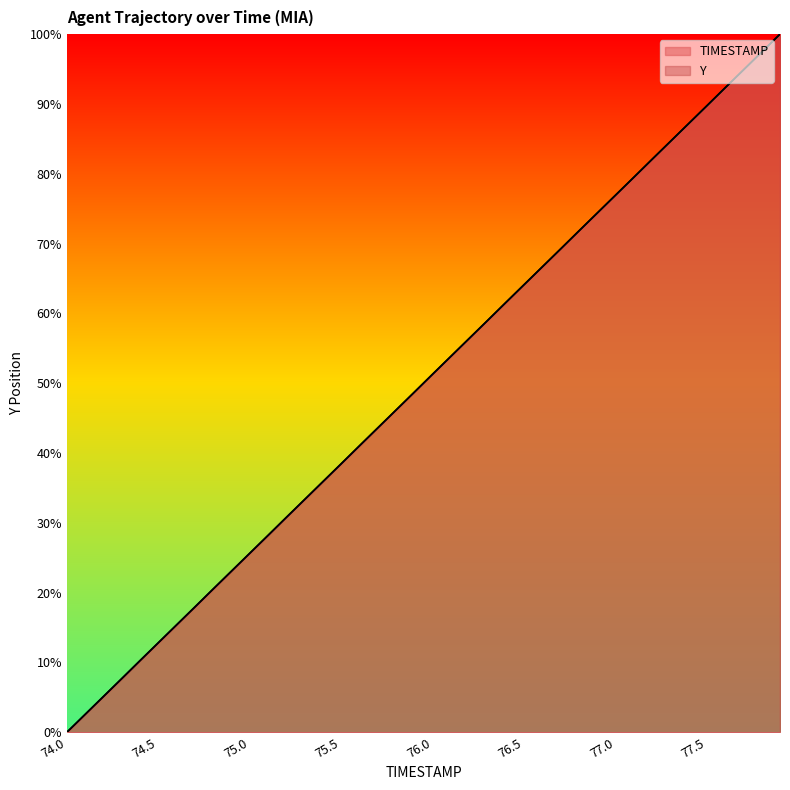

What is the difference between the second highest and minimum values in the TIMESTAMP series?

97.4